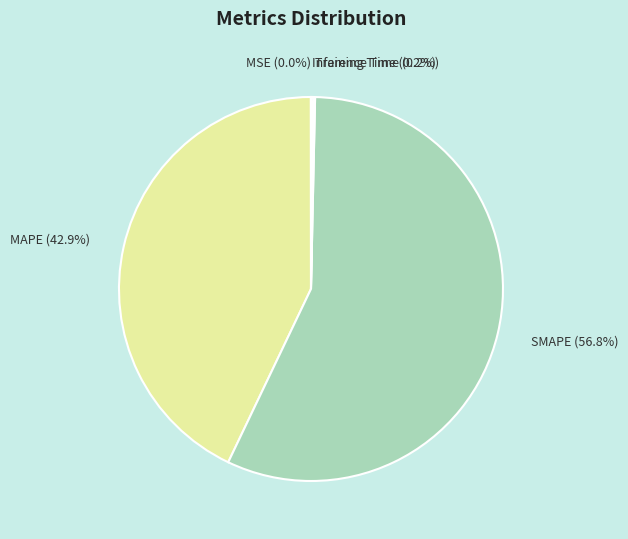

Does SMAPE (56.8%) represent more than half of the total?

Yes